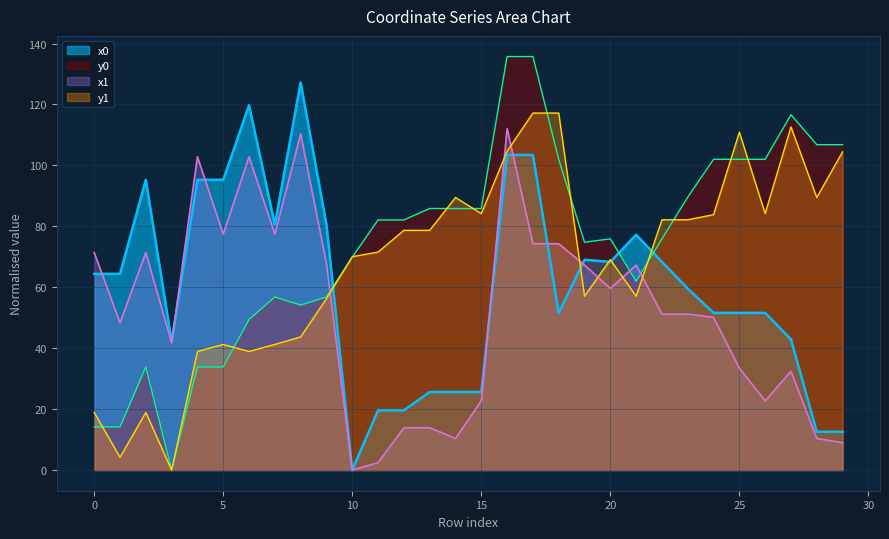

What is the difference between the x0 values at 23 and 6?

60.2